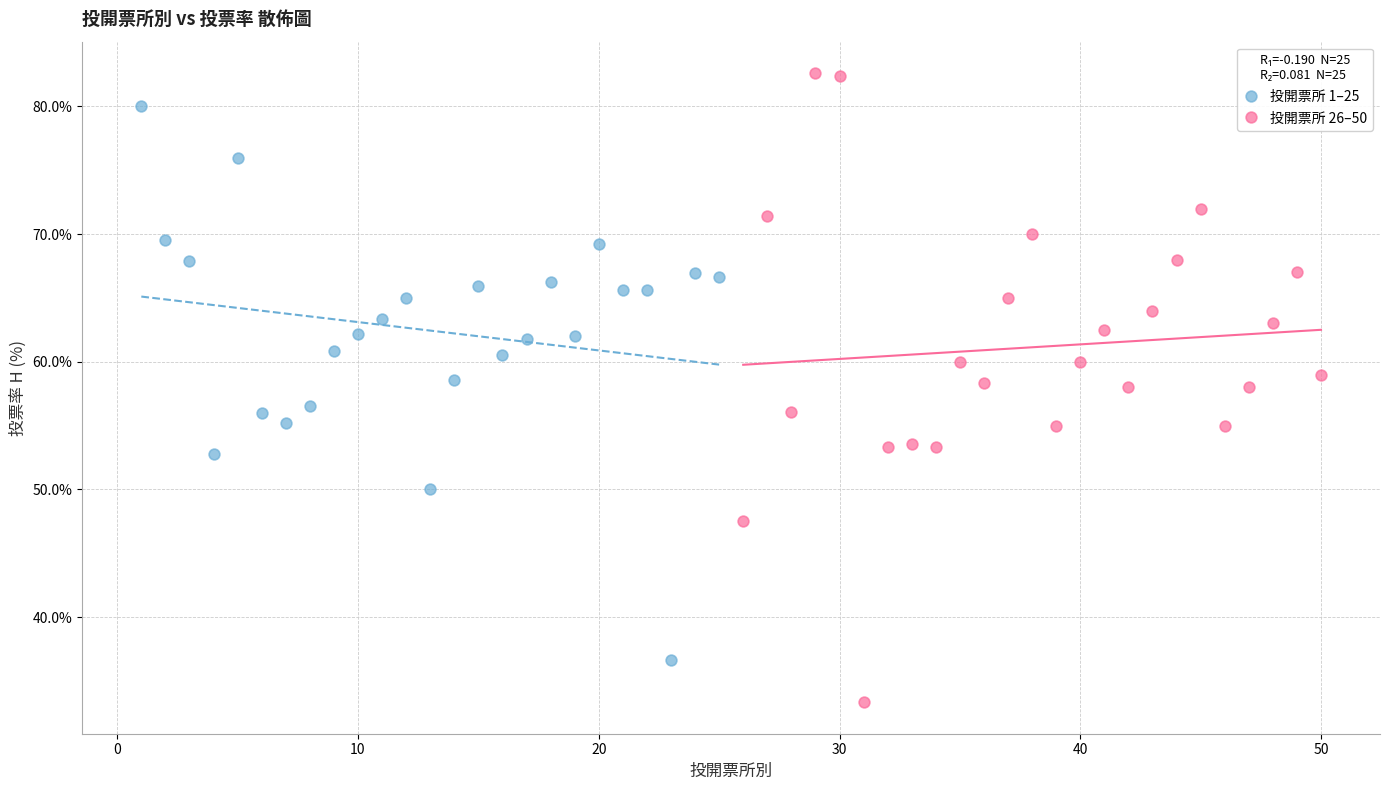

What are all the series names shown in the legend?

投開票所 1–25, 投開票所 26–50